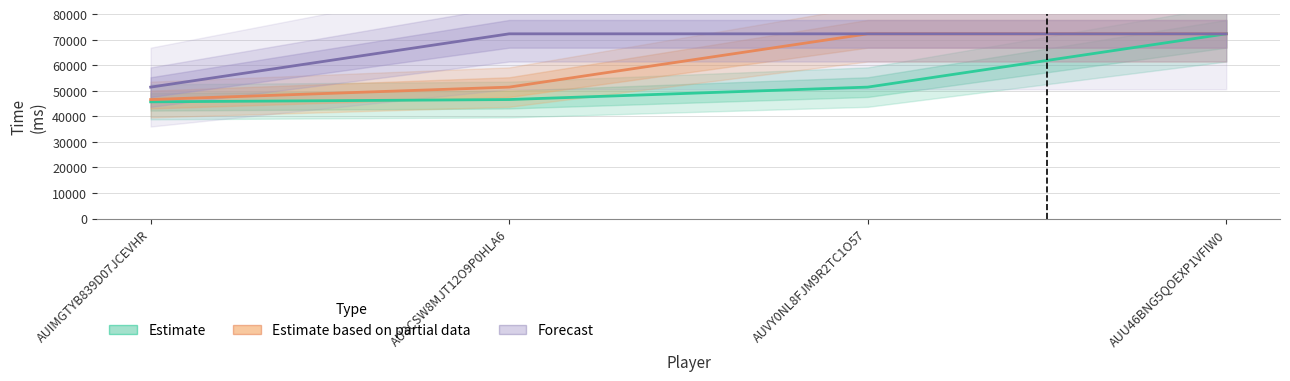

What is the label of the 4th point from the right?

AUIMGTYB839D07JCEVHR